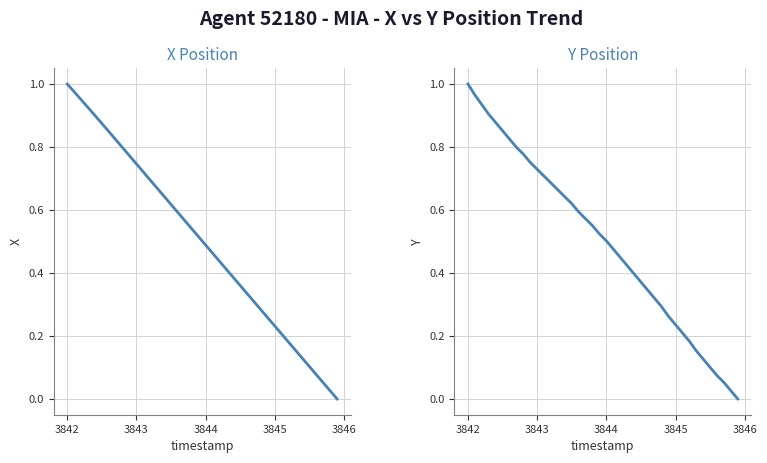

Which series ends up on top after the final intersection of Y Position and X Position?

Y Position